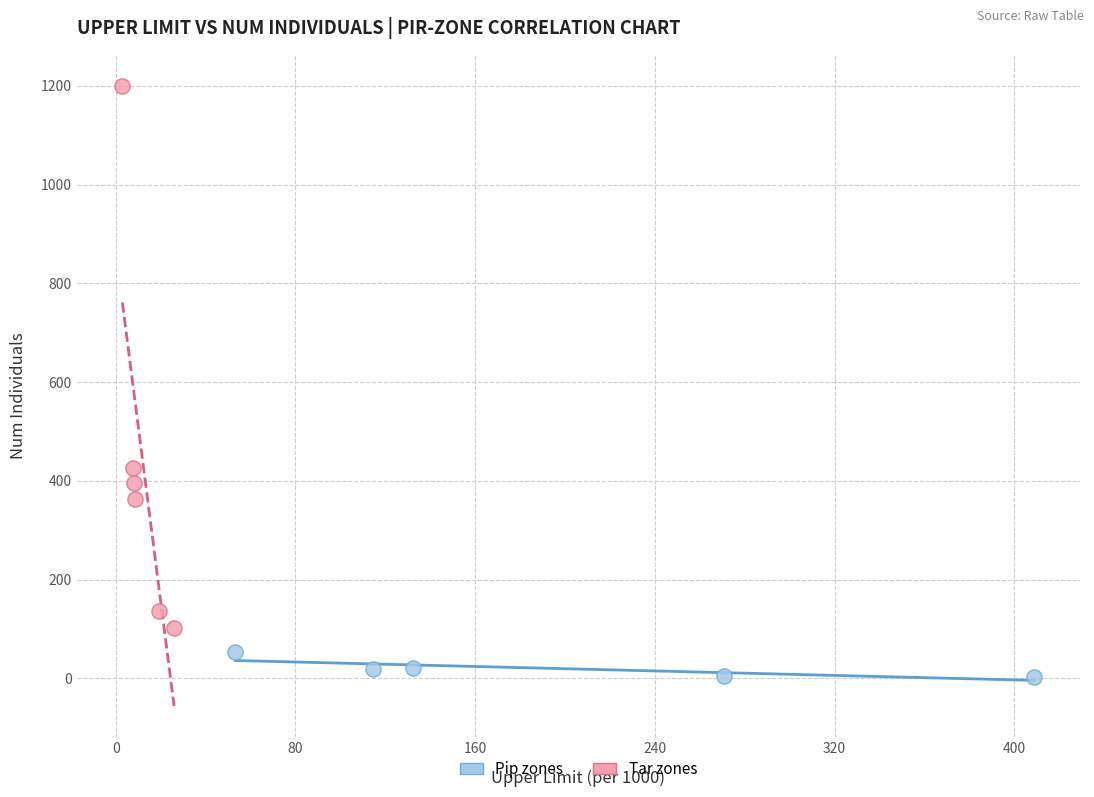

Which series has the widest spread of Y values?

Tar zones